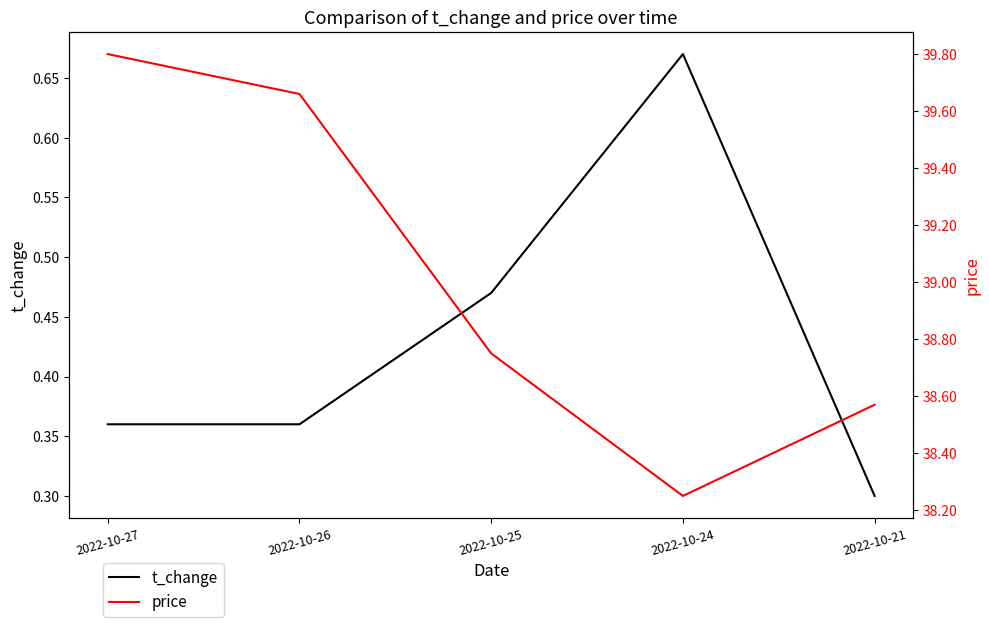

True or false: price and t_change cross at least once.

False